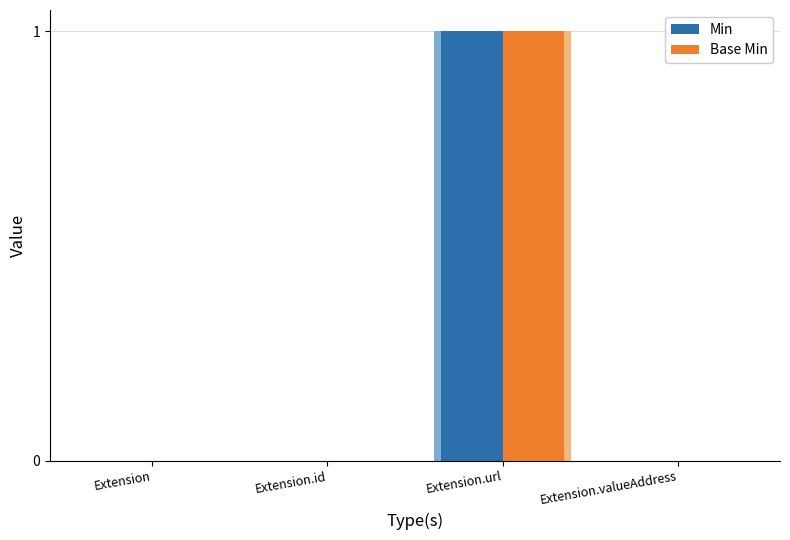

What is the approximate value of Min at Extension.url?

1